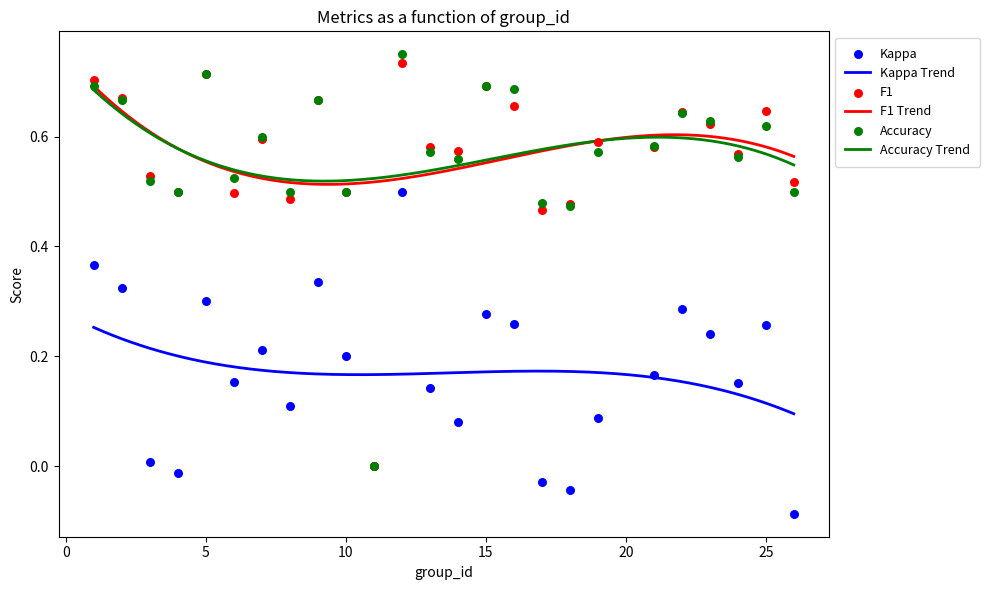

At which category is the sum across all series the highest?

12